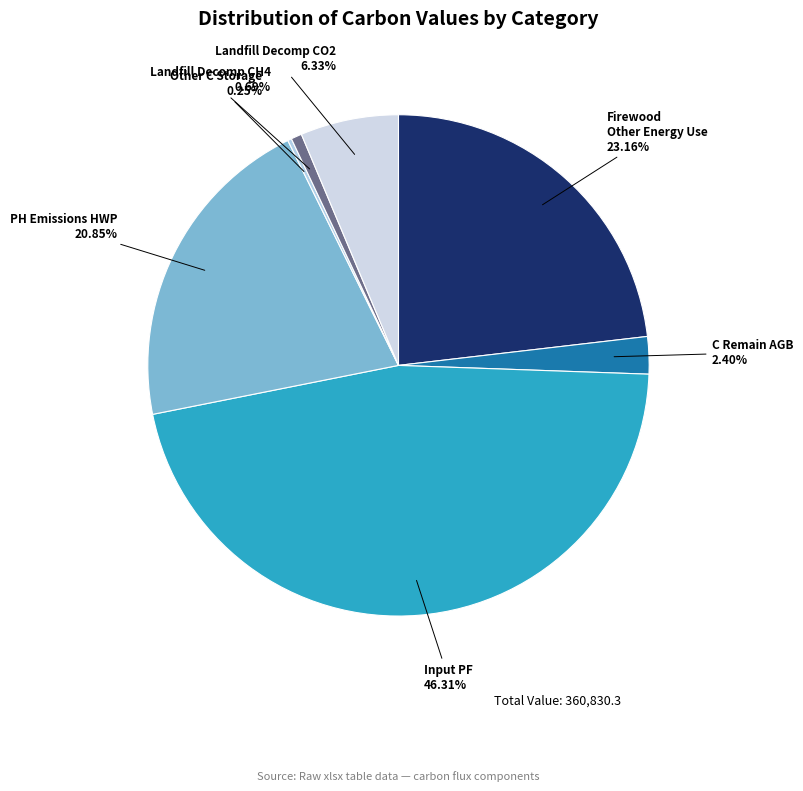

Is there a majority slice in this chart?

No